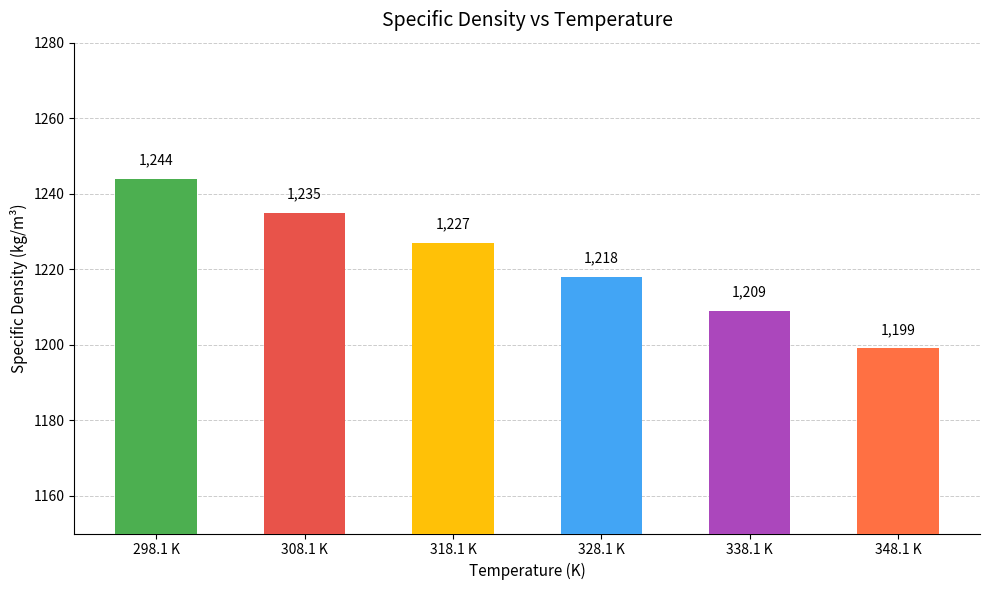

Read the value at 338.1 K, to the nearest 10.

1210